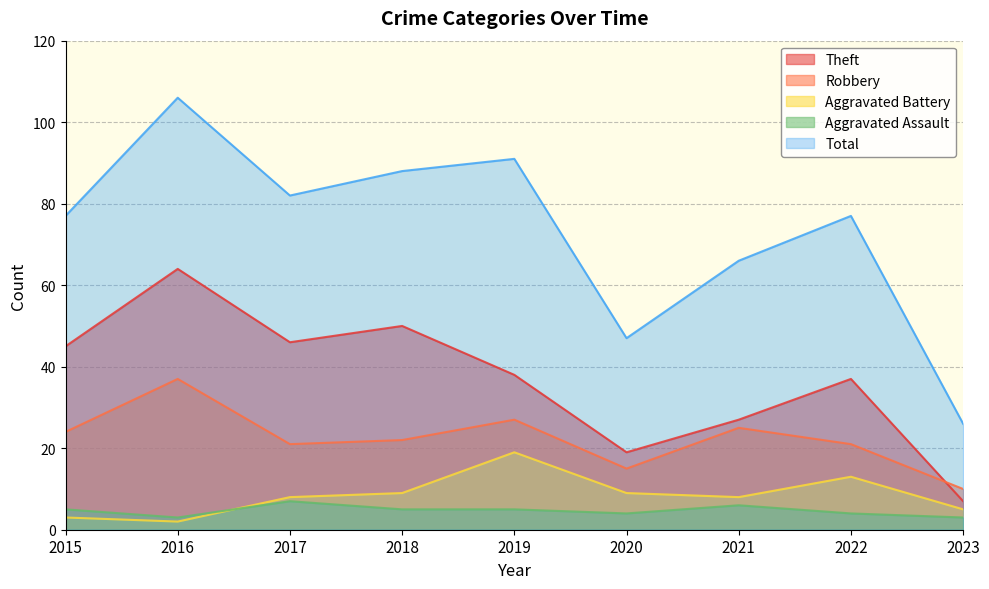

Does the chart have visible grid lines?

Yes